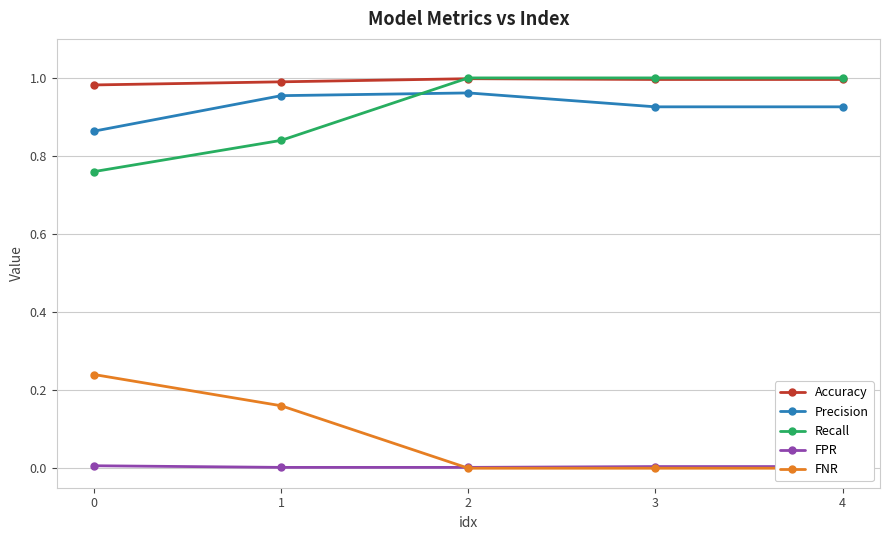

List the labels in order of FNR value, largest first.

0, 1, 2, 3, 4